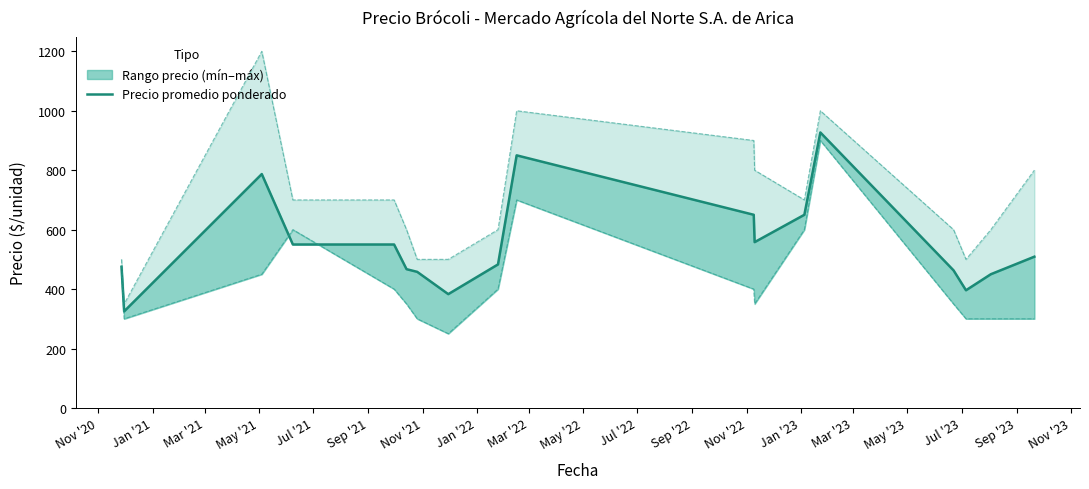

How many data points are less than 509?

9